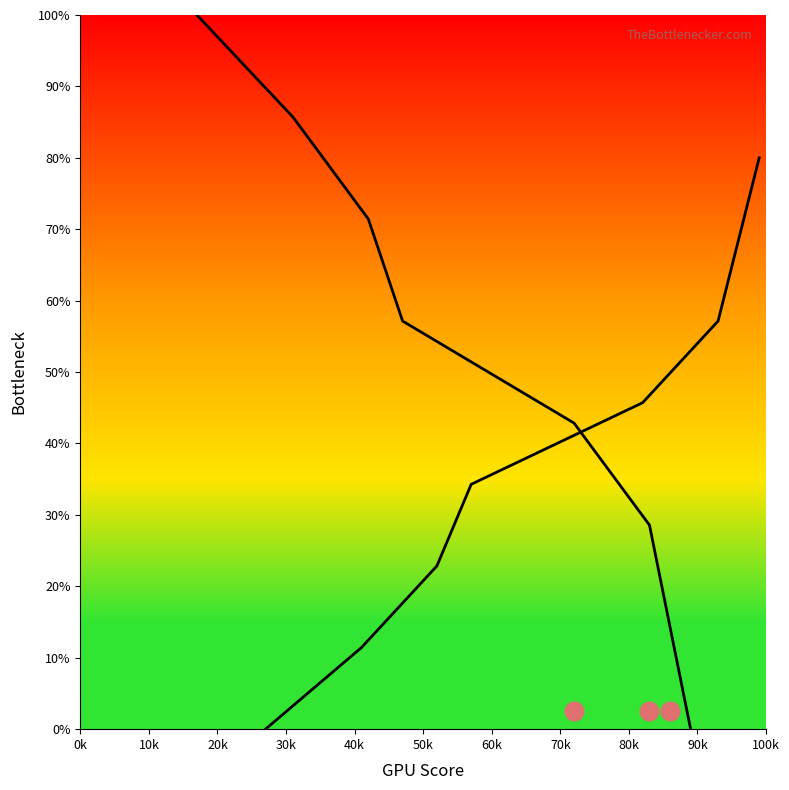

Which series has the largest total across all categories?

Curve 0